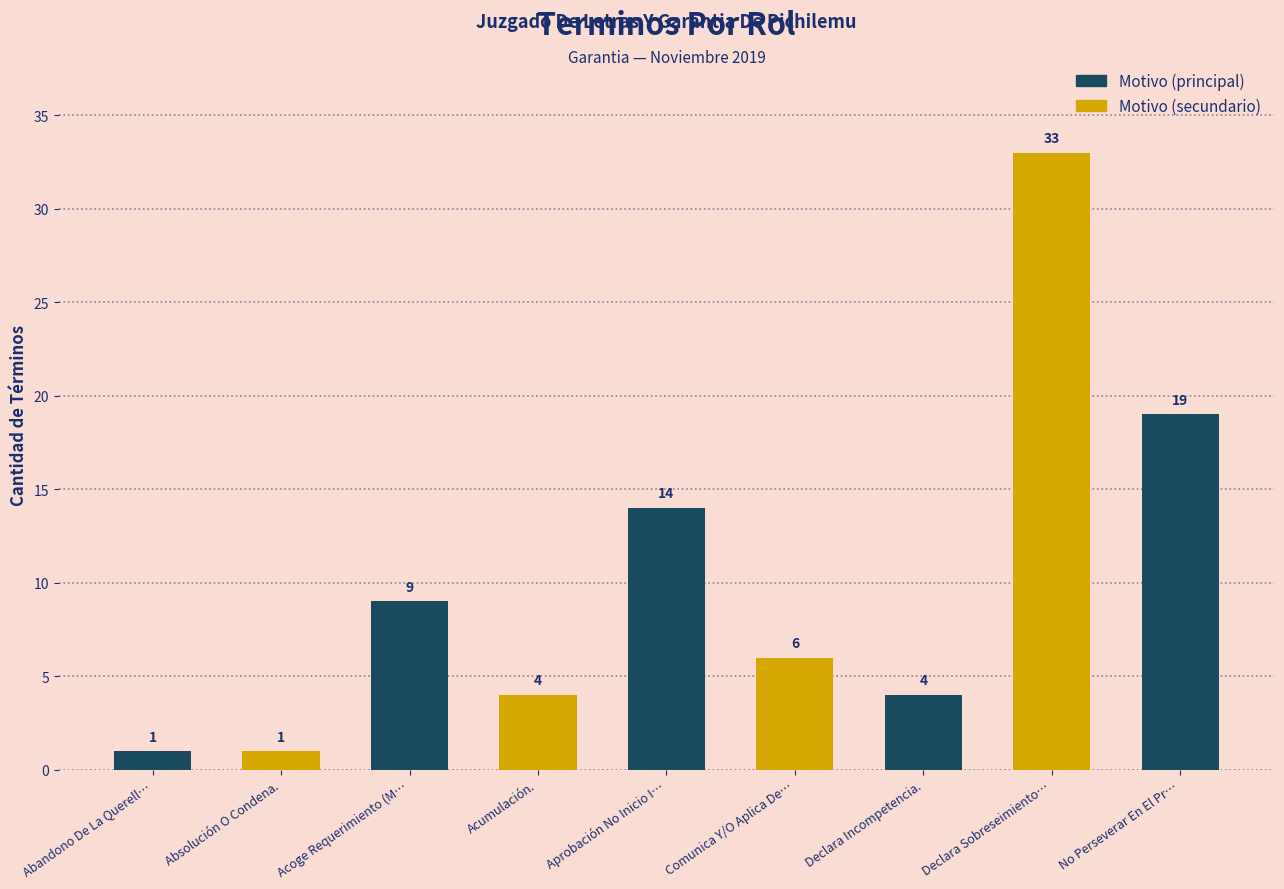

Reading left to right, what are all the values shown in this chart?

1	1	9	4	14	6	4	33	19